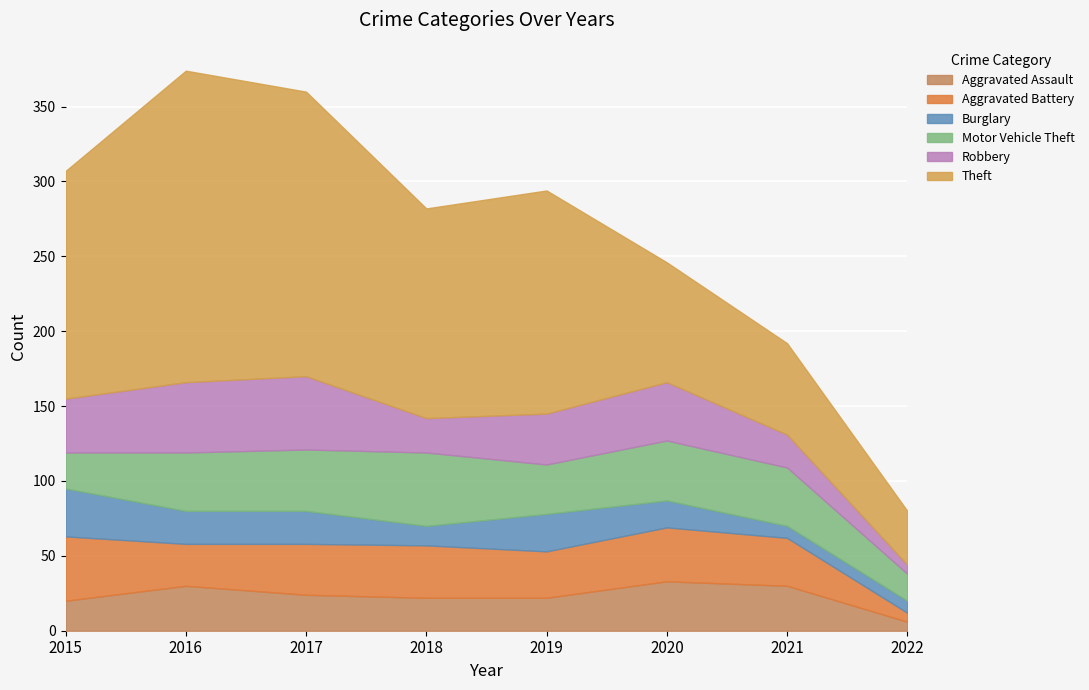

What is the value of the Robbery point at the 4th from the left?

23